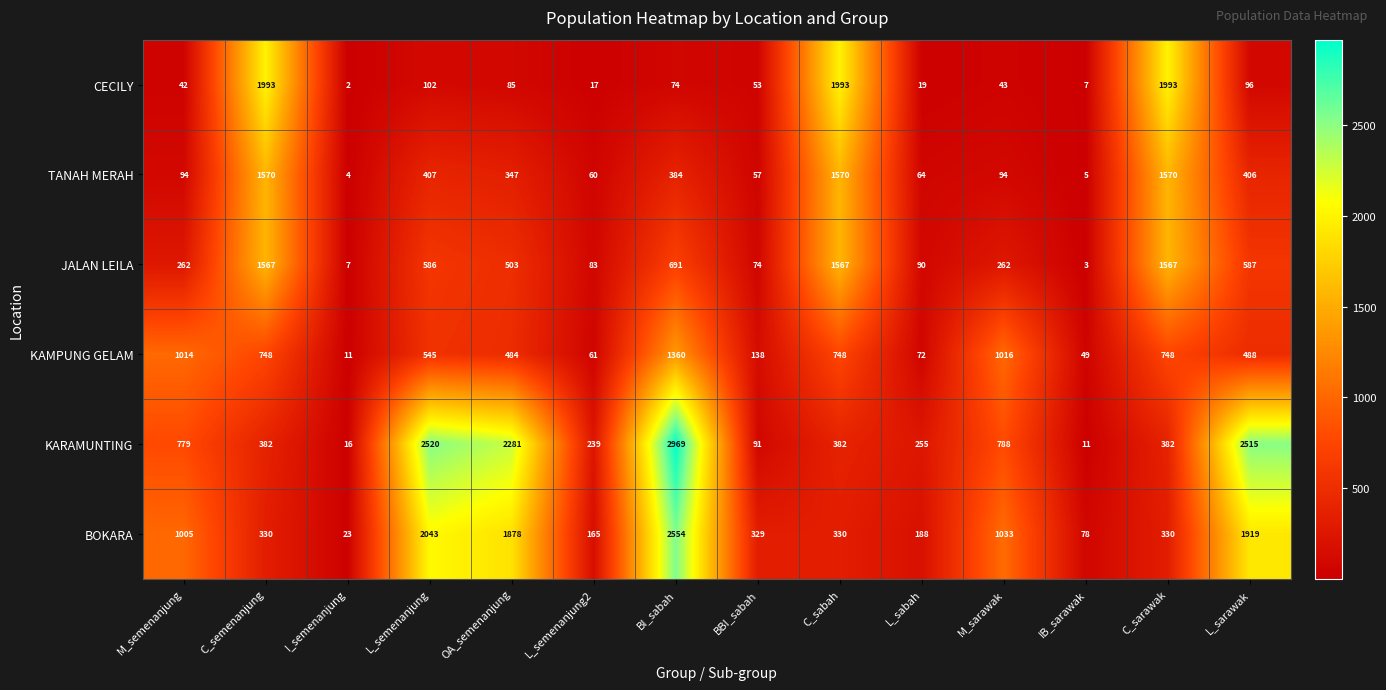

At which label does JALAN LEILA first exceed 503?

C_semenanjung